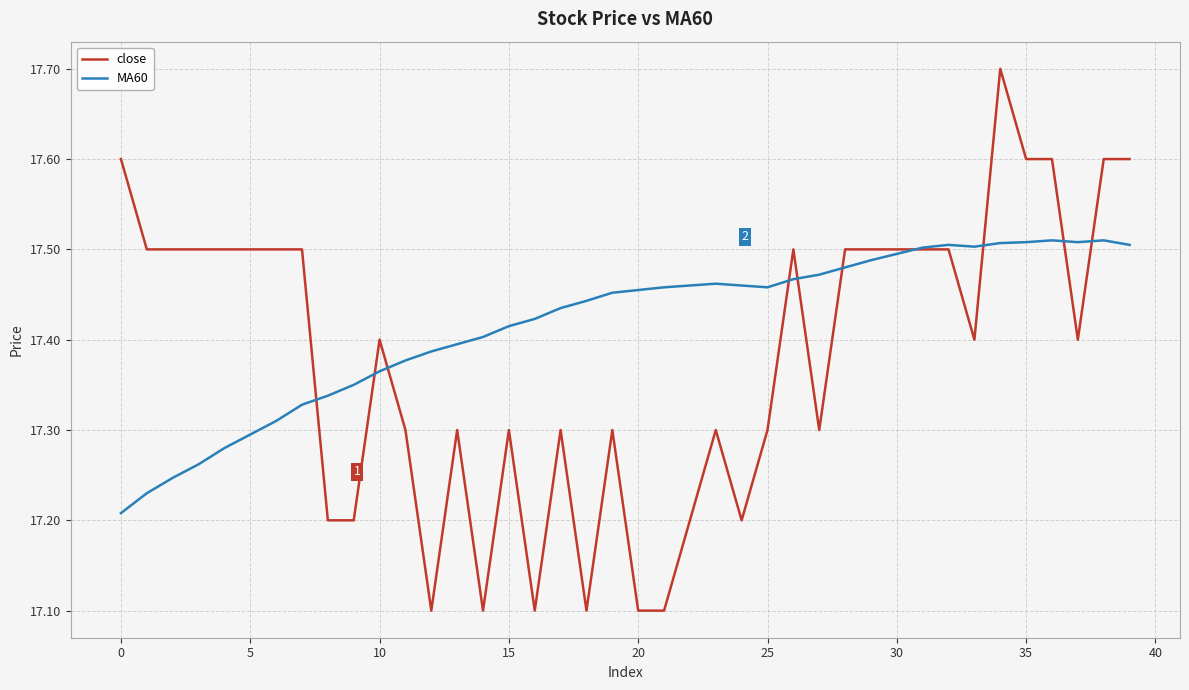

Which series has the largest total across all categories?

MA60